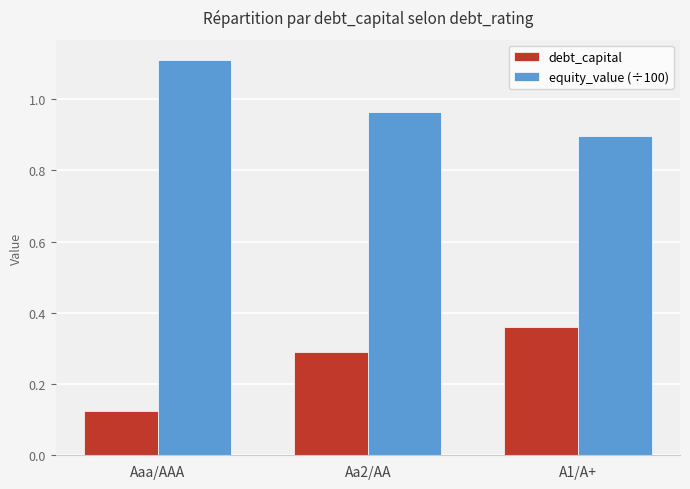

At how many categories does at least one series exceed 0?

3